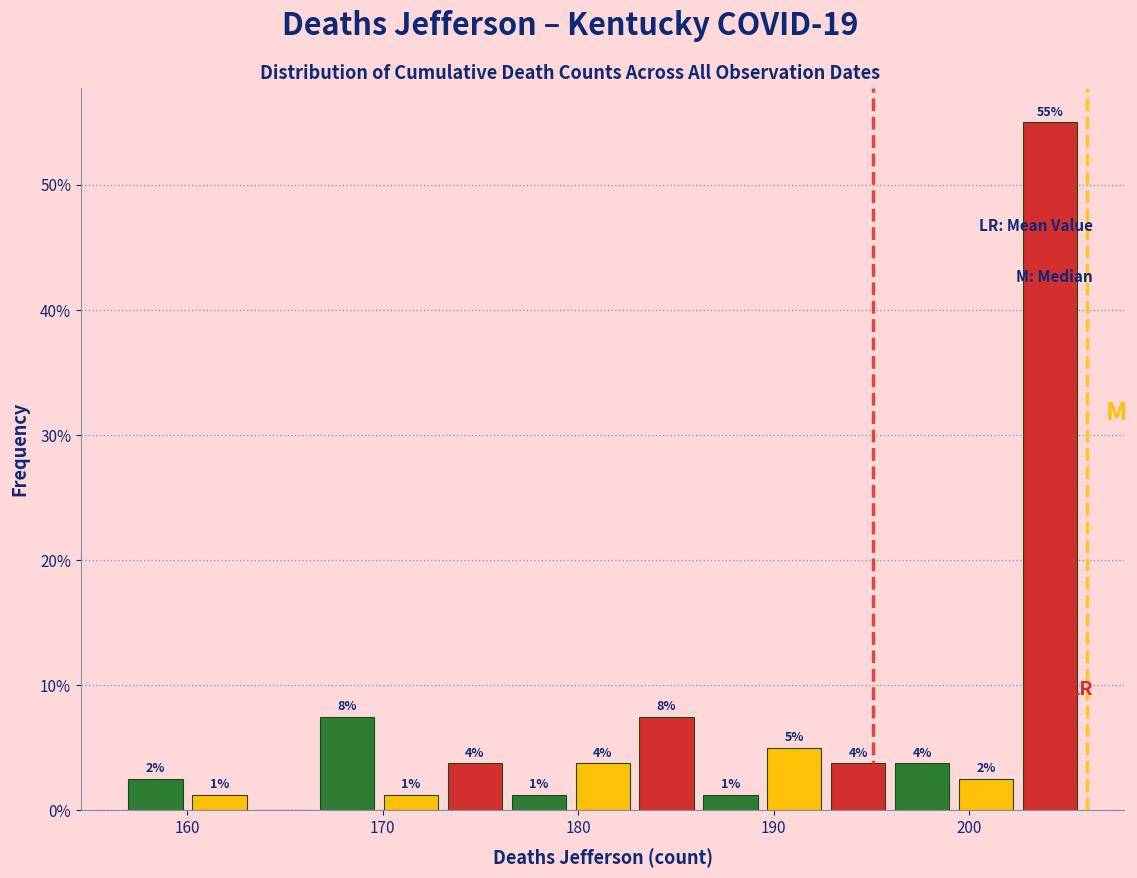

Around what value on the x-axis is the tallest bar? Give the approximate position of its centre, as read against the axis.

204